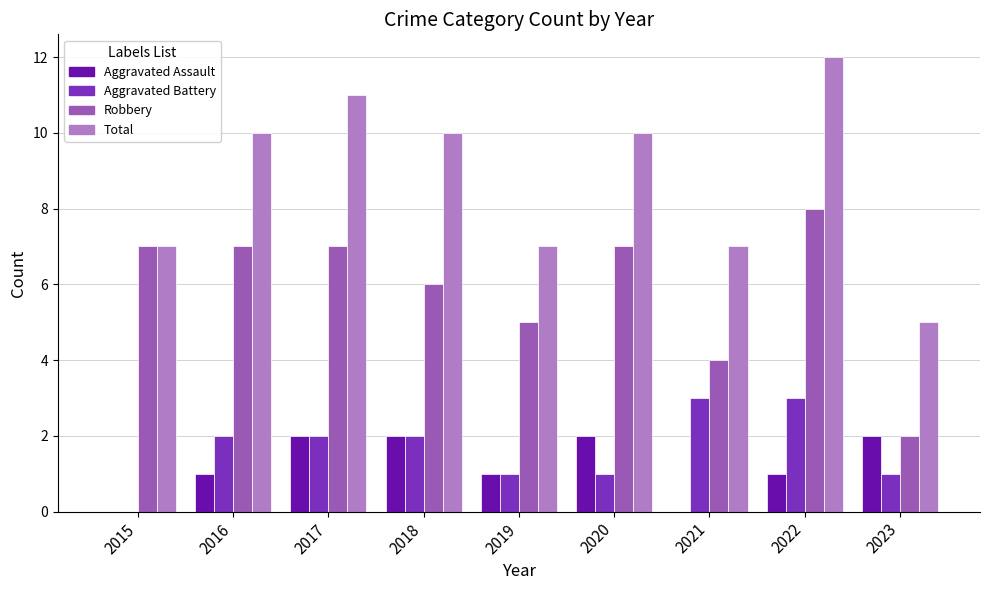

True or false: Aggravated Assault has a value of 2 at 2016.

False